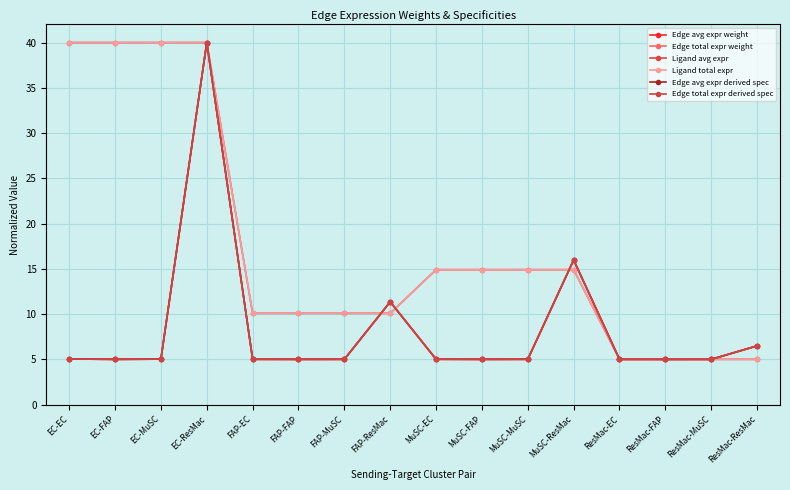

Is this an area chart (filled region under the line)?

No